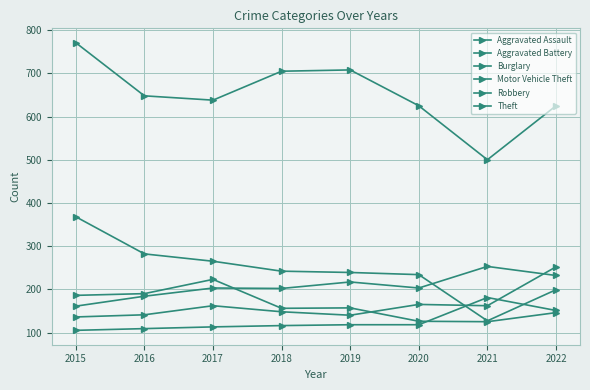

True or false: Motor Vehicle Theft and Theft cross at least once.

False